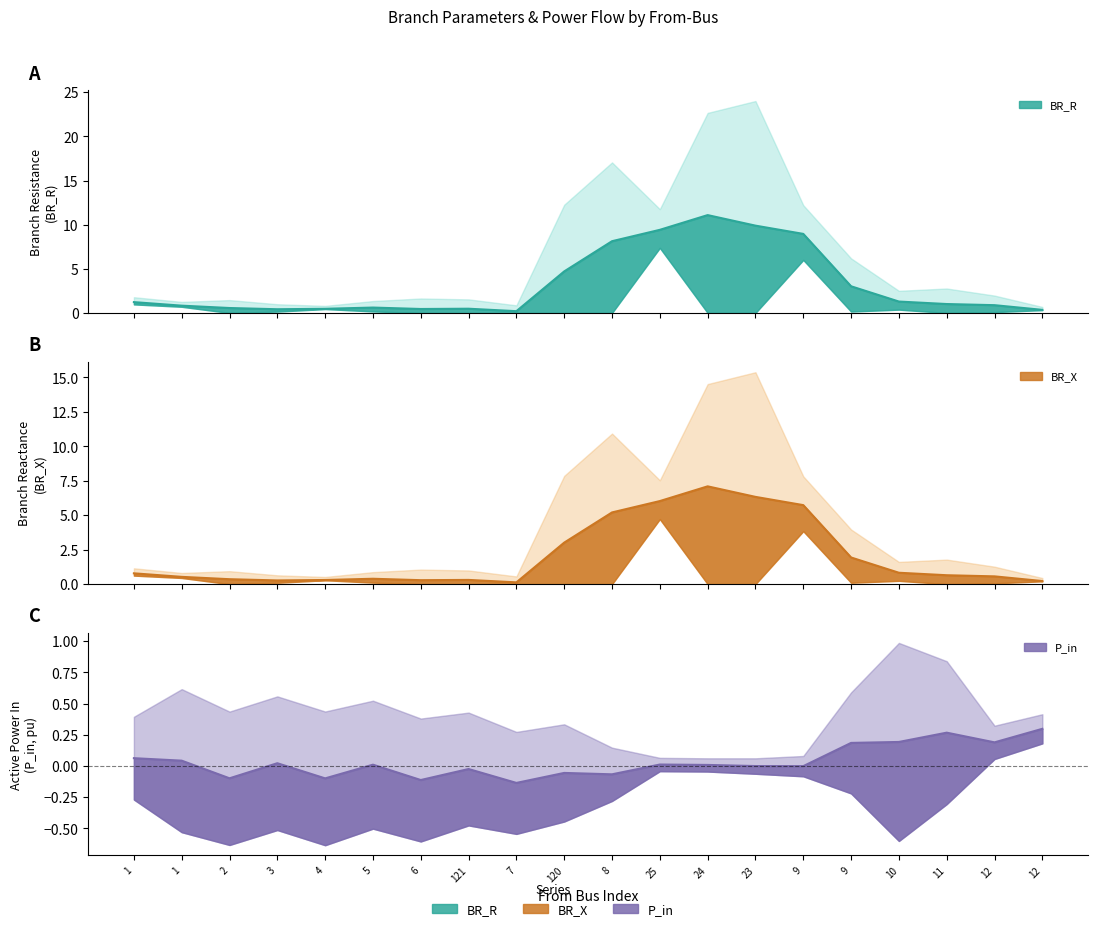

What is the difference between the highest and lowest values at 121?

0.5